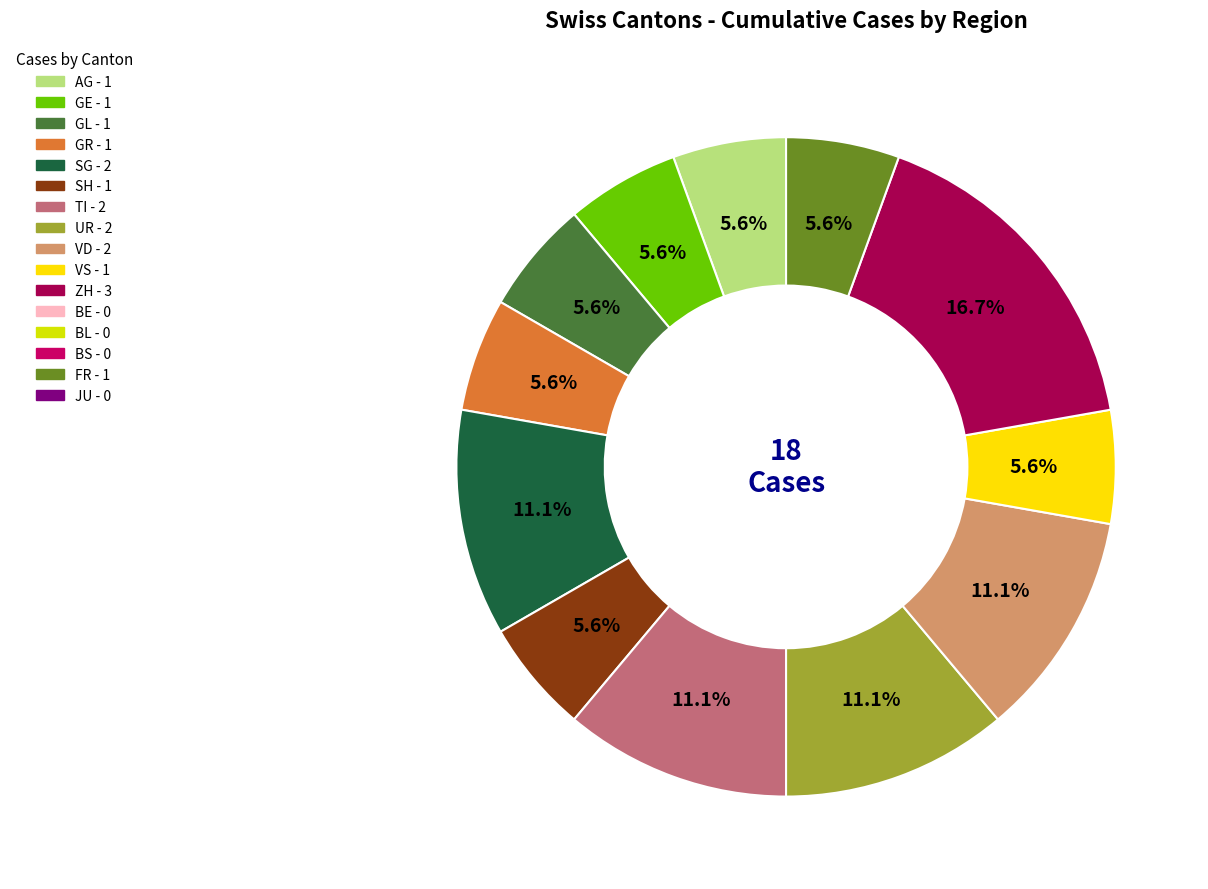

Does any single category account for the majority?

No